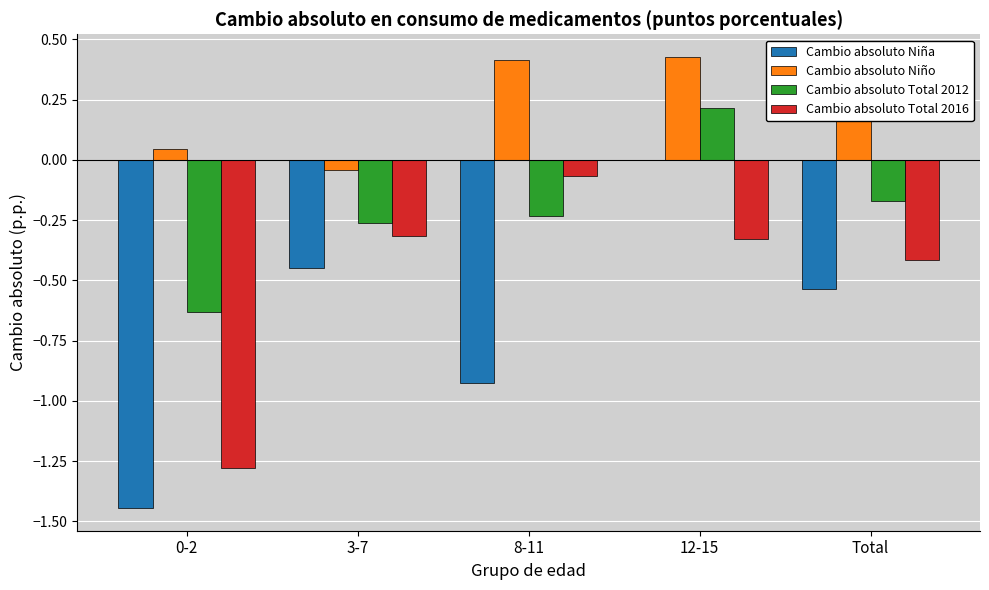

What is the sum of all Cambio absoluto Niña values?

-3.4